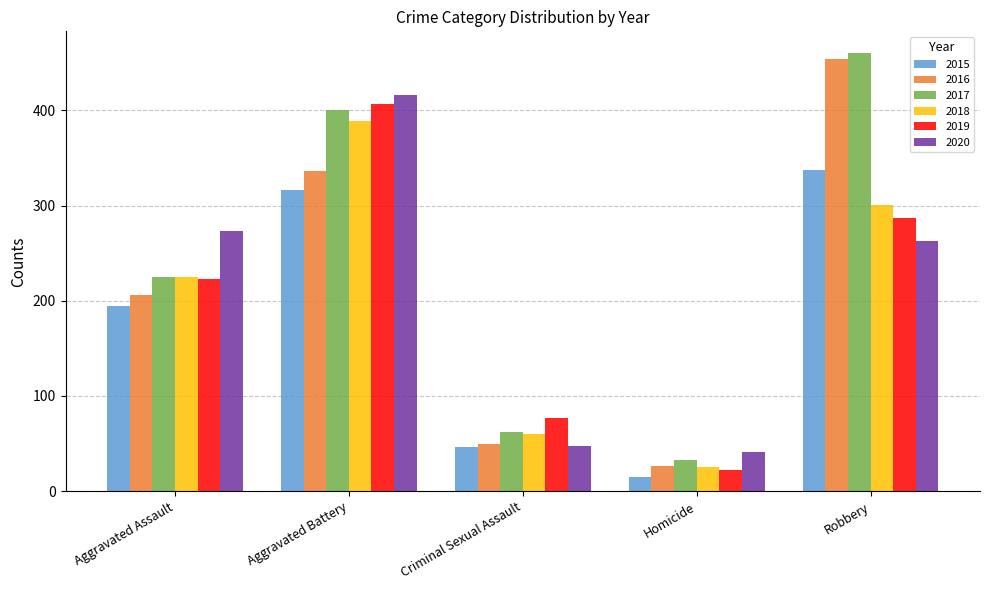

What is the sum of the 2017 values at Homicide and Criminal Sexual Assault?

95